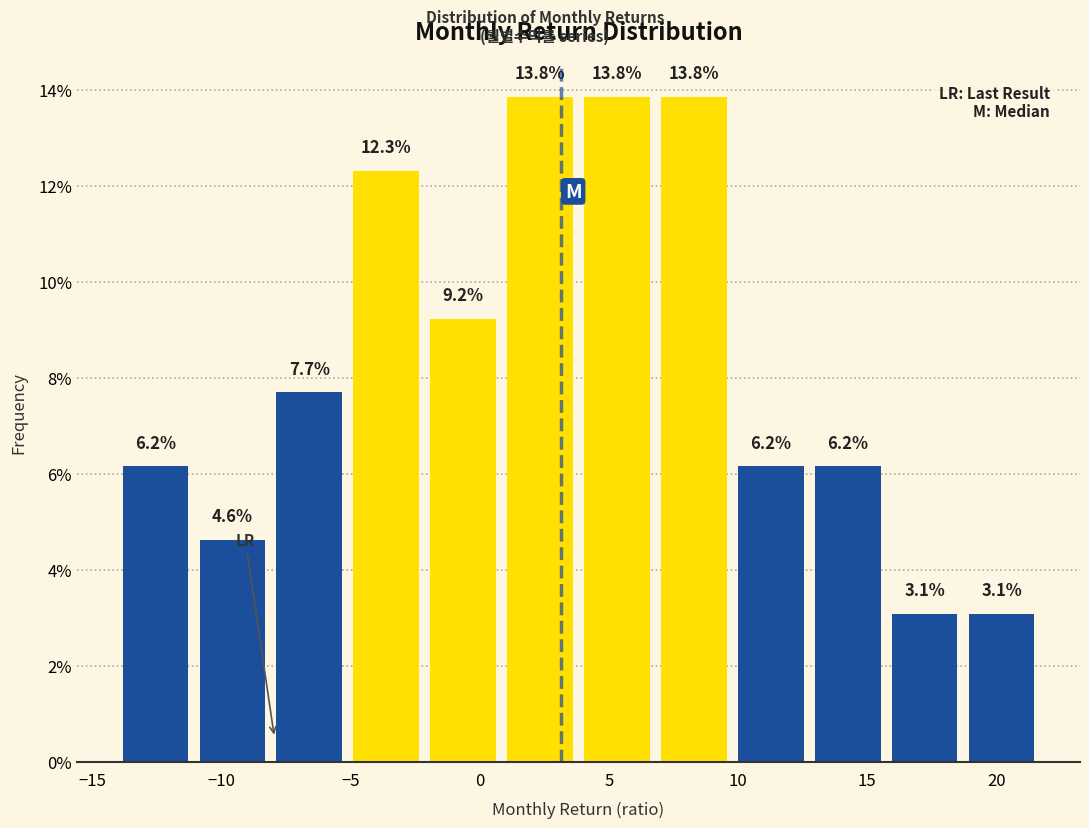

Reading left to right, list every bar in this chart as the range it spans on the x-axis followed by its height. The bar edges are not printed on the chart, so give them approximately, as read against the axis.

-14.0 to -11.0: 6.2
-11.0 to -8.0: 4.6
-8.0 to -5.0: 7.7
-5.0 to -2.0: 12.3
-2.0 to 1.0: 9.2
1.0 to 4.0: 13.8
4.0 to 7.0: 13.8
7.0 to 10.0: 13.8
10.0 to 13.0: 6.2
13.0 to 15.5: 6.2
15.5 to 18.5: 3.1
18.5 to 21.5: 3.1